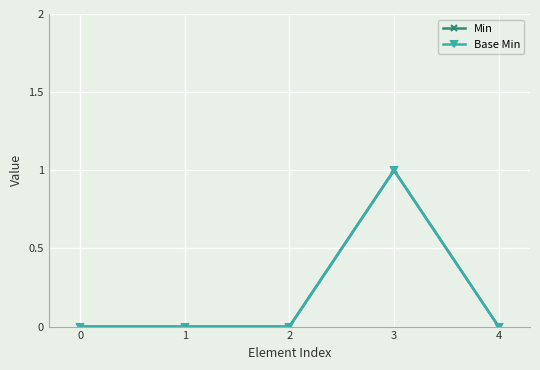

Reading left to right, extract all data points from this chart.

Min: 0=0	1=0	2=0	3=1	4=0
Base Min: 0=0	1=0	2=0	3=1	4=0